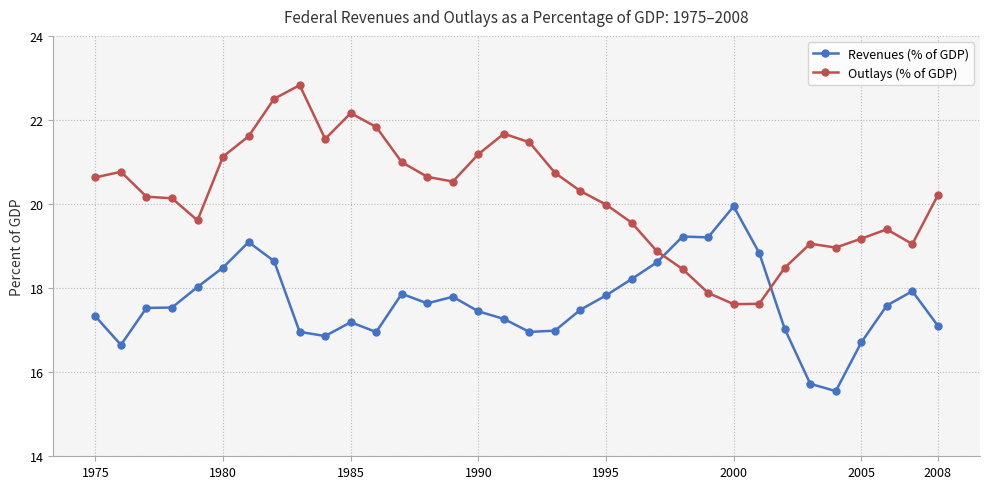

In Outlays (% of GDP), how many points are higher than both neighbors (excluding endpoints)?

6